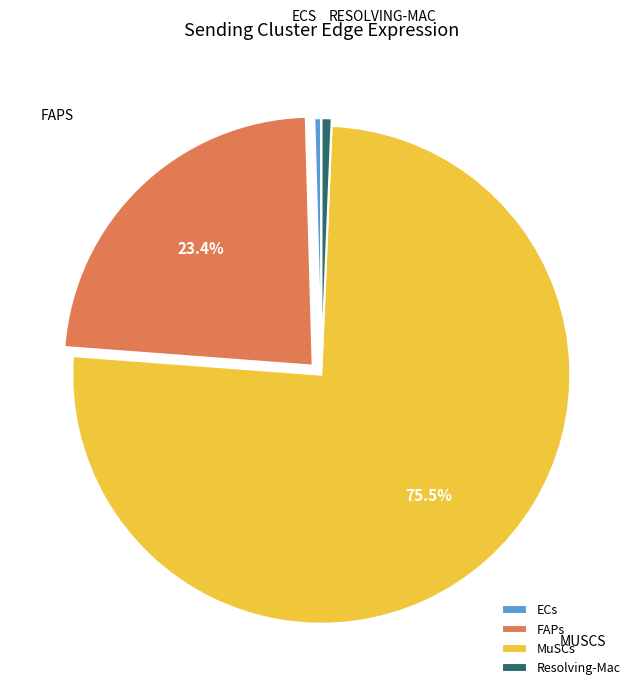

Which slice is the largest?

MuSCs